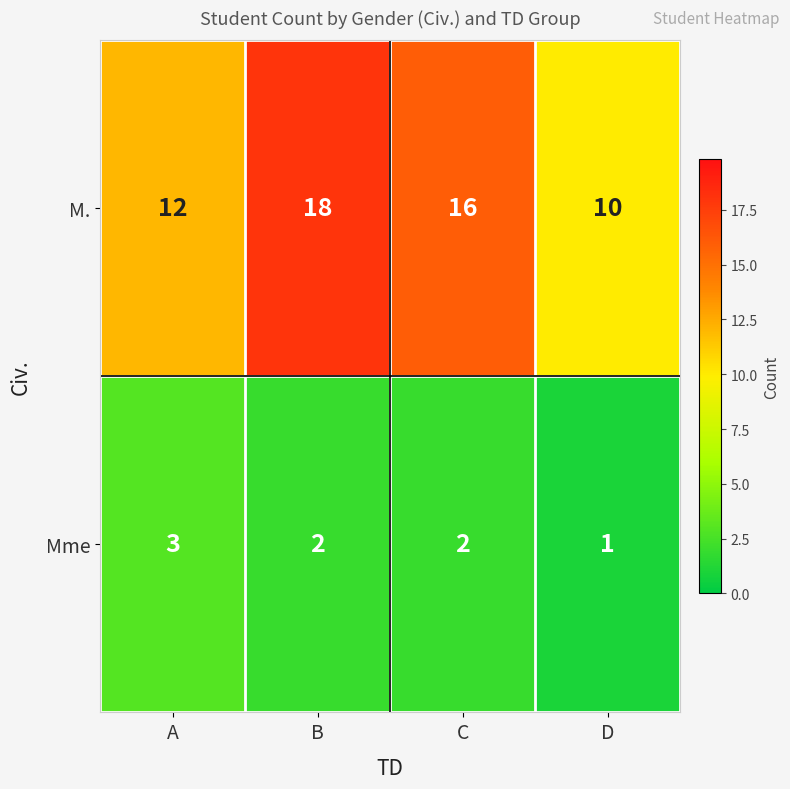

Count the Mme values in the range 2 to 3.

3